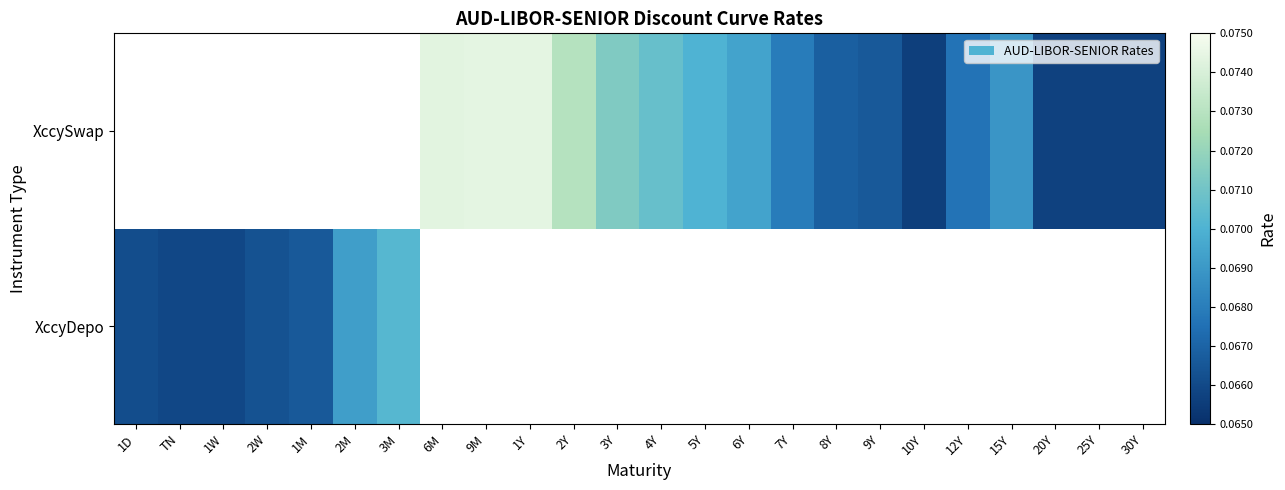

What is the greatest value displayed?

0.1